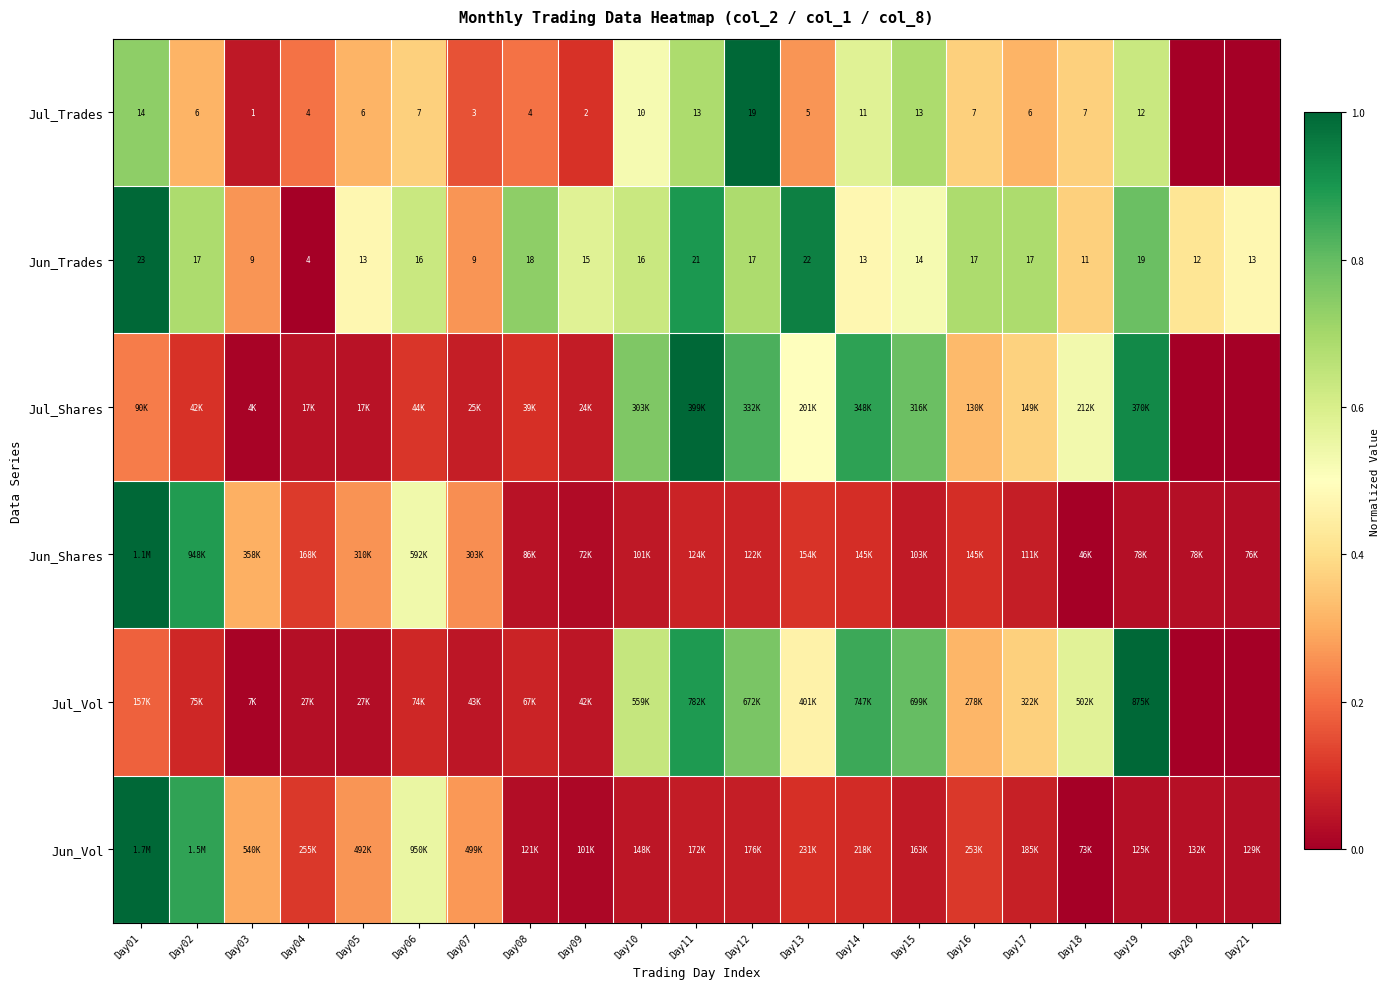

How many data points does each series have?

21